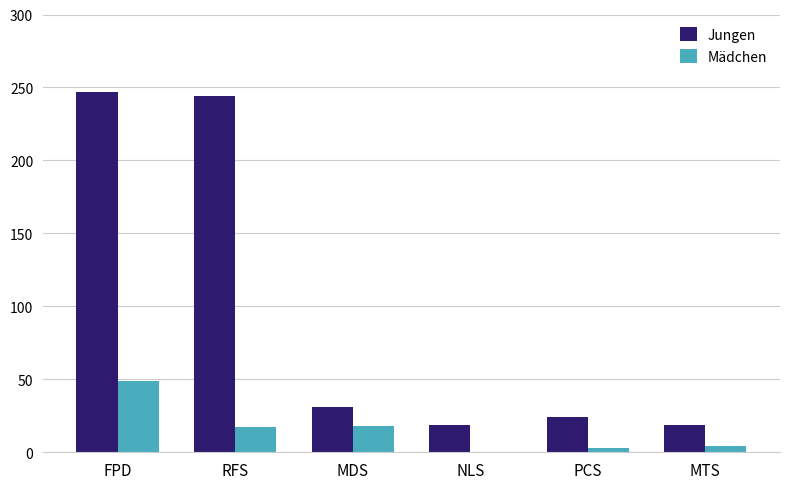

What is the average value of the Mädchen series?

15